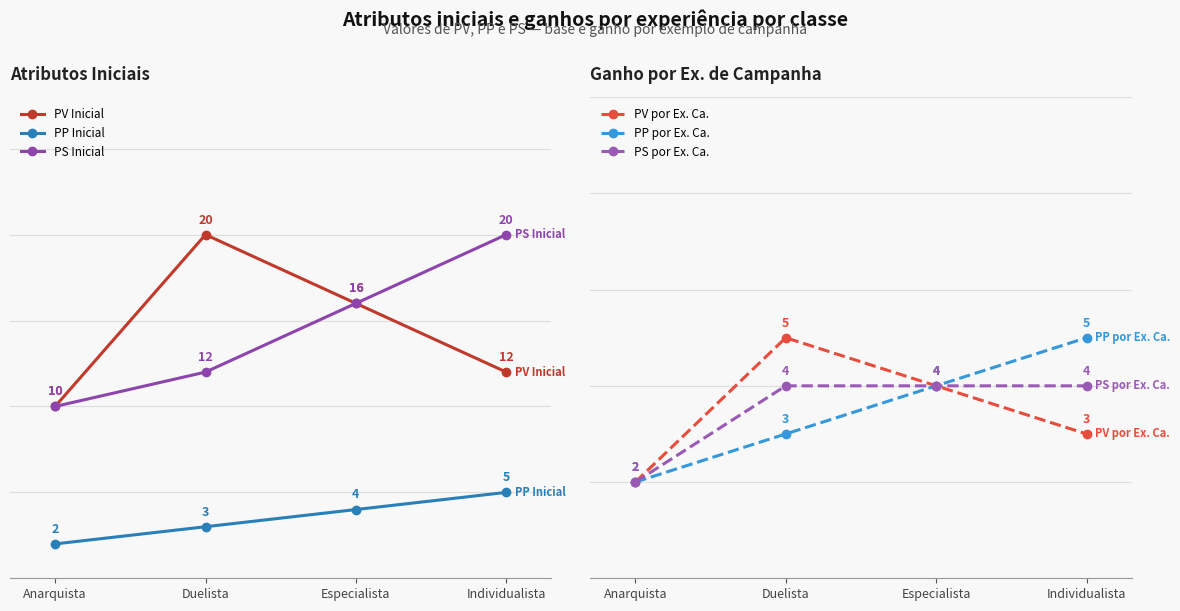

True or false: PS Inicial and PV por Ex. Ca. cross at least once.

False